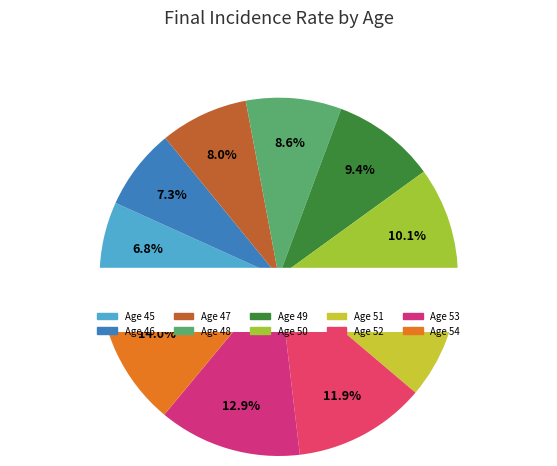

How many slices are in this pie chart?

10